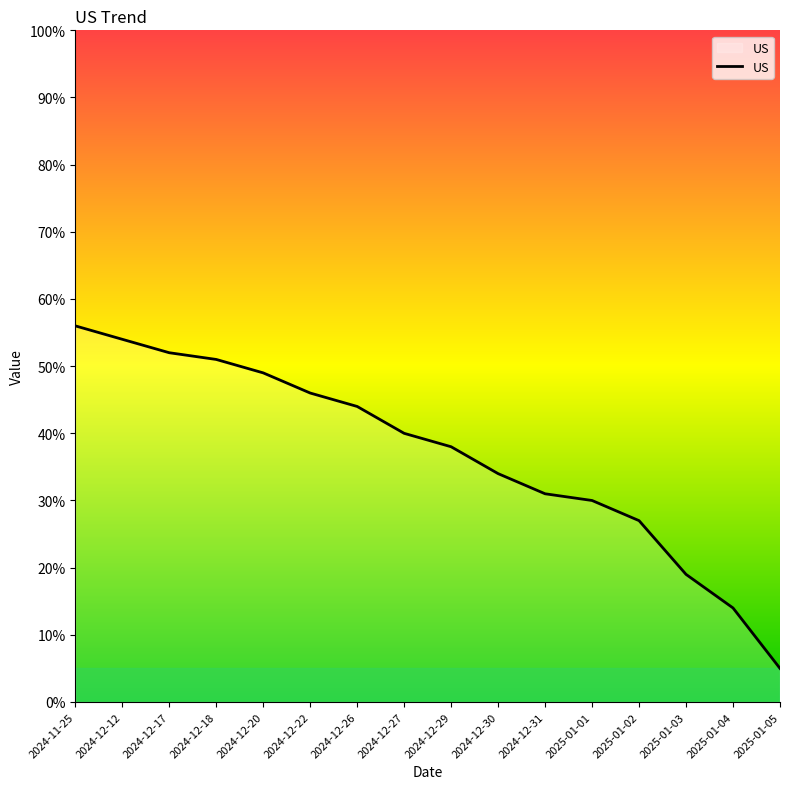

List the labels in order of value, smallest first.

2025-01-05, 2025-01-04, 2025-01-03, 2025-01-02, 2025-01-01, 2024-12-31, 2024-12-30, 2024-12-29, 2024-12-27, 2024-12-26, 2024-12-22, 2024-12-20, 2024-12-18, 2024-12-17, 2024-12-12, 2024-11-25